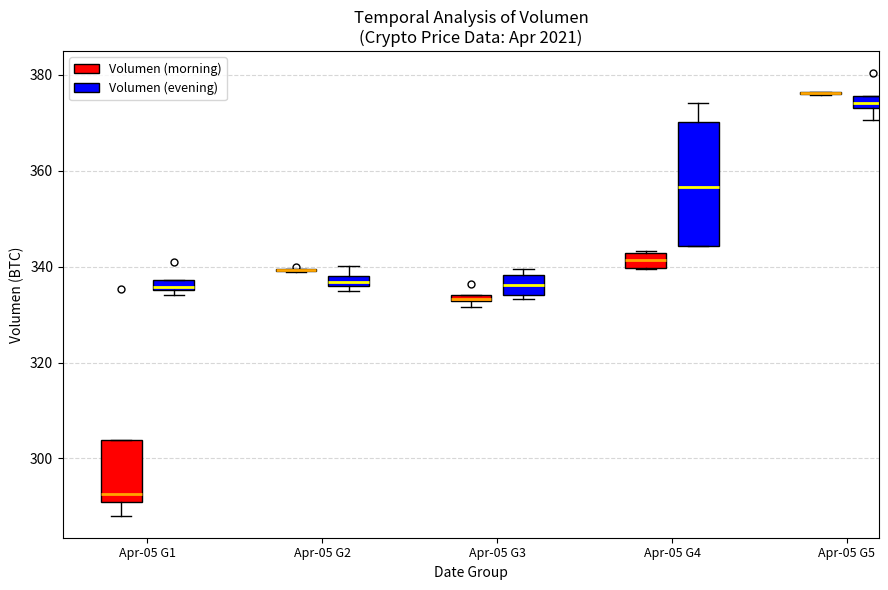

Where is the lower edge of the box for Apr-05 G1 (Volumen (morning)) on the y-axis? The values are not printed on the chart, so give them approximately, as read against the axis.

290